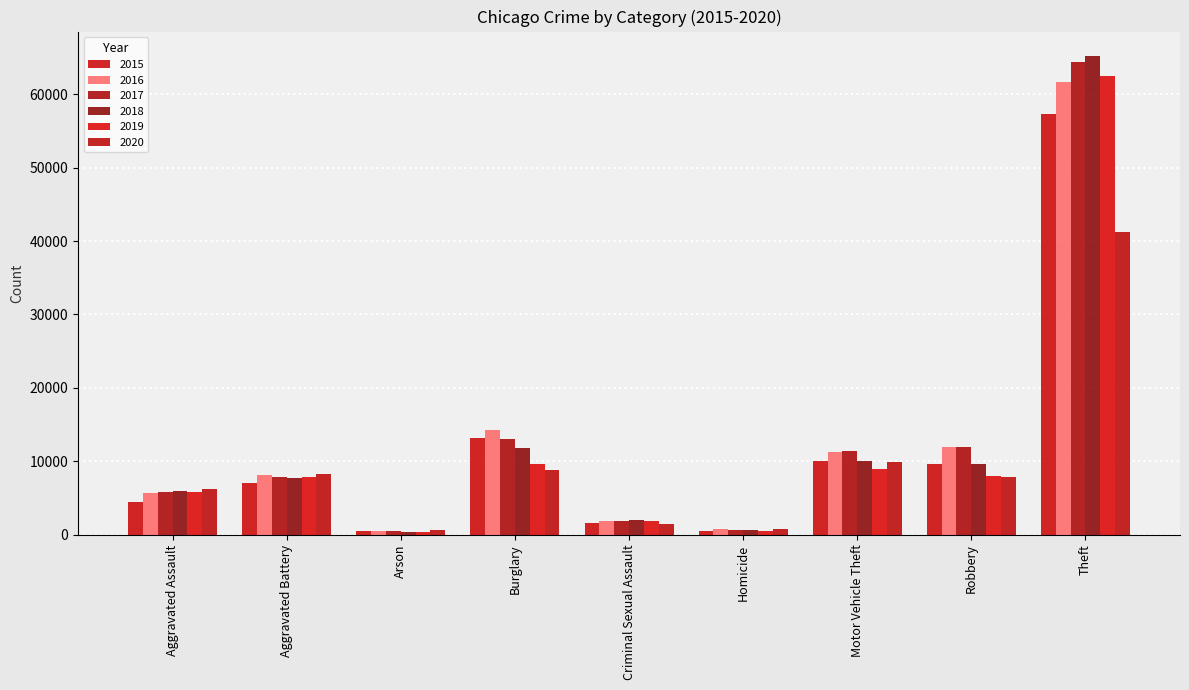

Where does the 2015 series first go above 7018?

Burglary